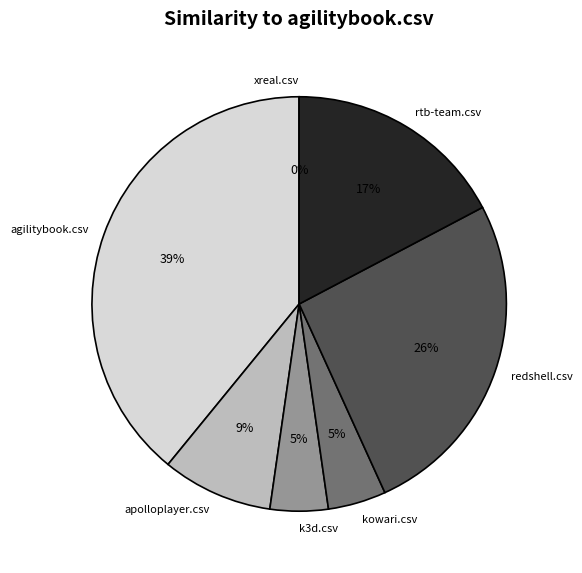

How many segments does this pie chart have?

7